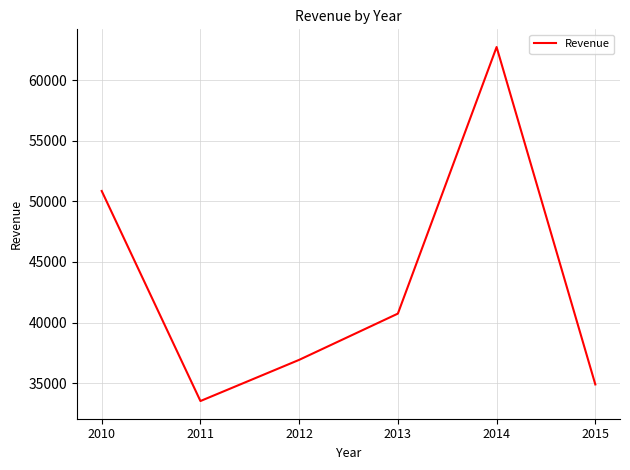

What is the difference between the second highest and second lowest values?

15955